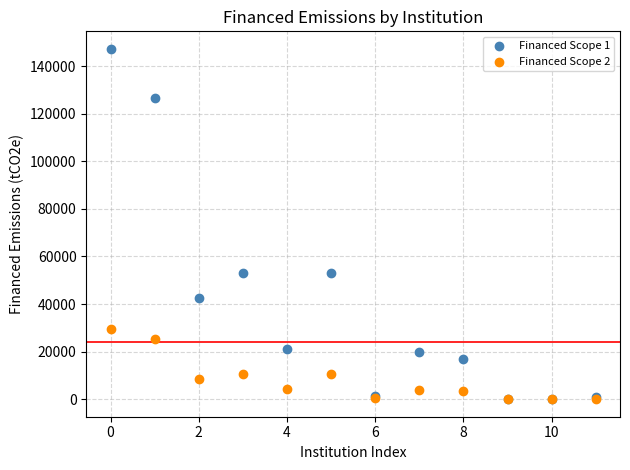

Which series has the widest spread of Y values?

Financed Scope 1